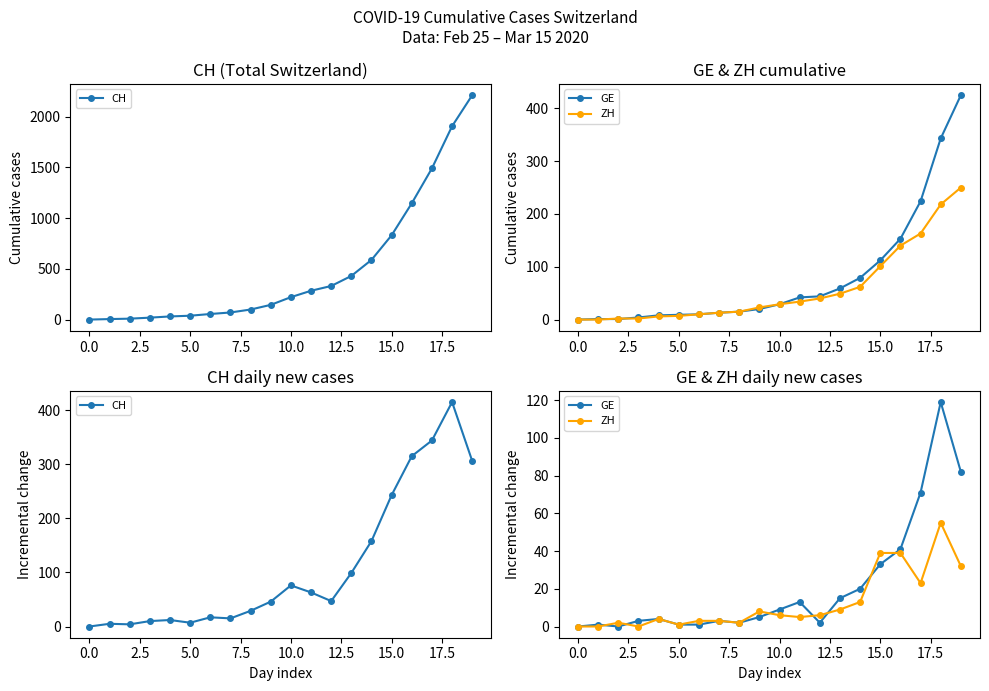

At how many categories does at least one series exceed 327?

2